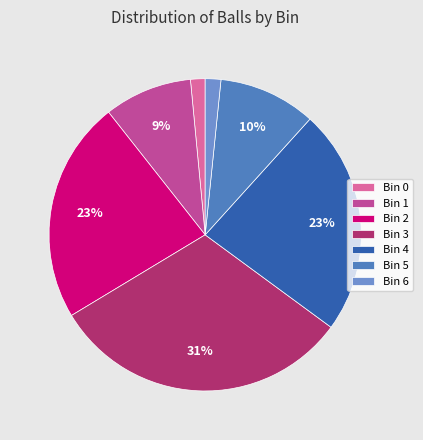

How many slices are in this pie chart?

7